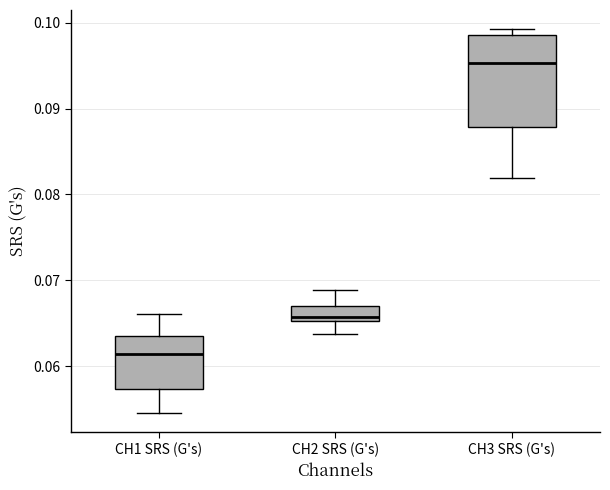

Which box is the tallest, from its lower edge to its upper edge?

CH3 SRS (G's)